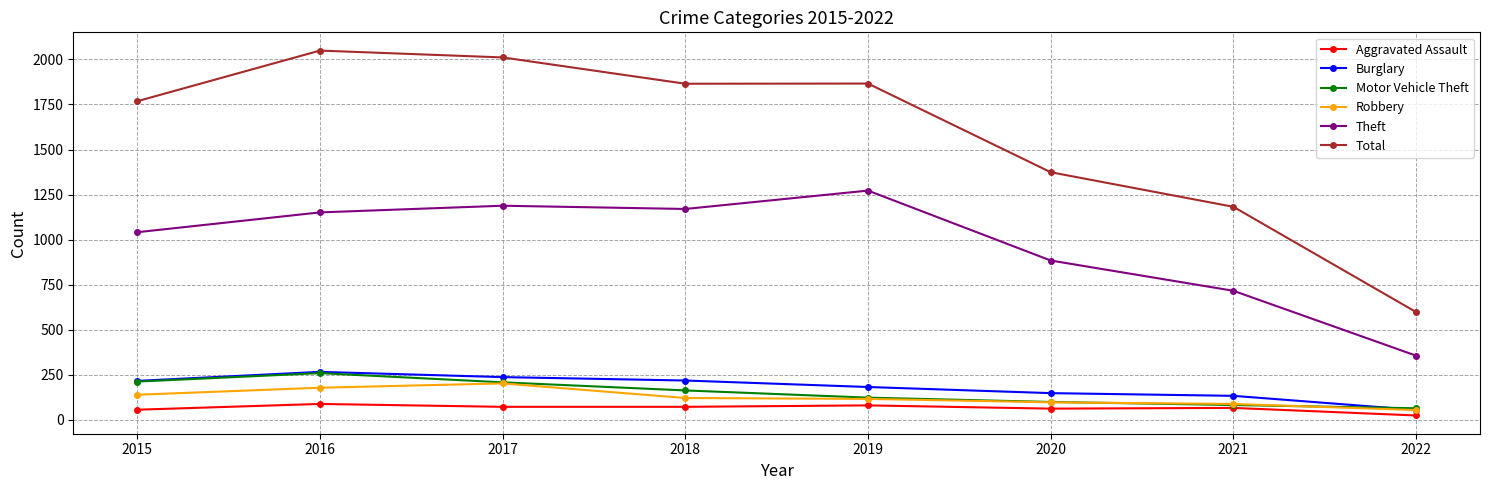

Which series has the largest total across all categories?

Total